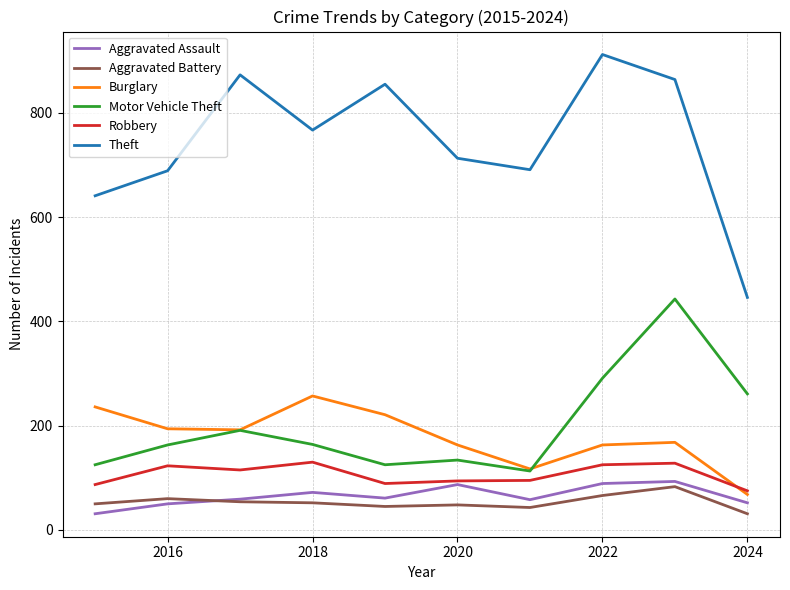

Count the number of data series in this chart.

6